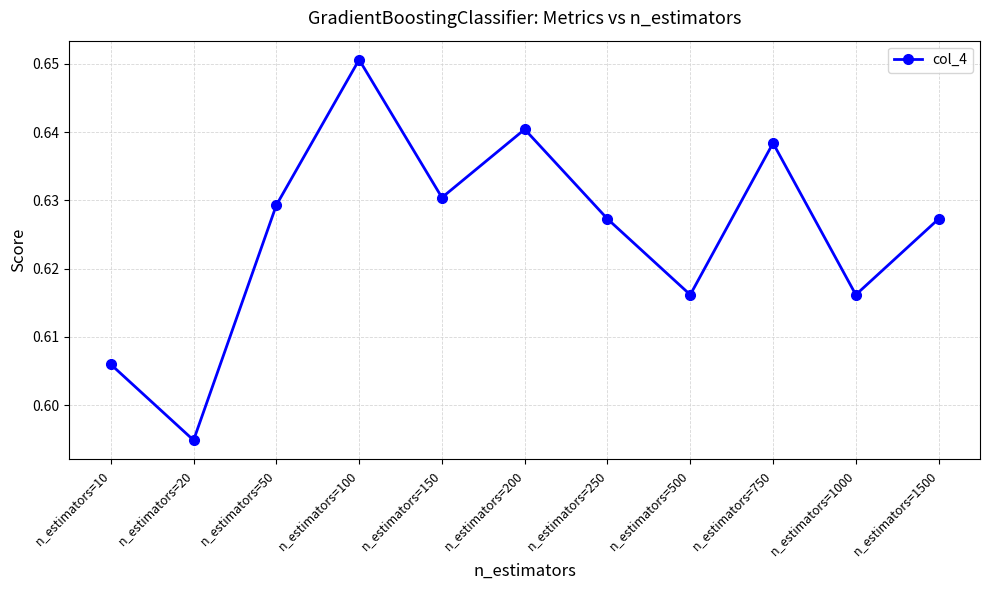

How many values are between 0 and 1?

11